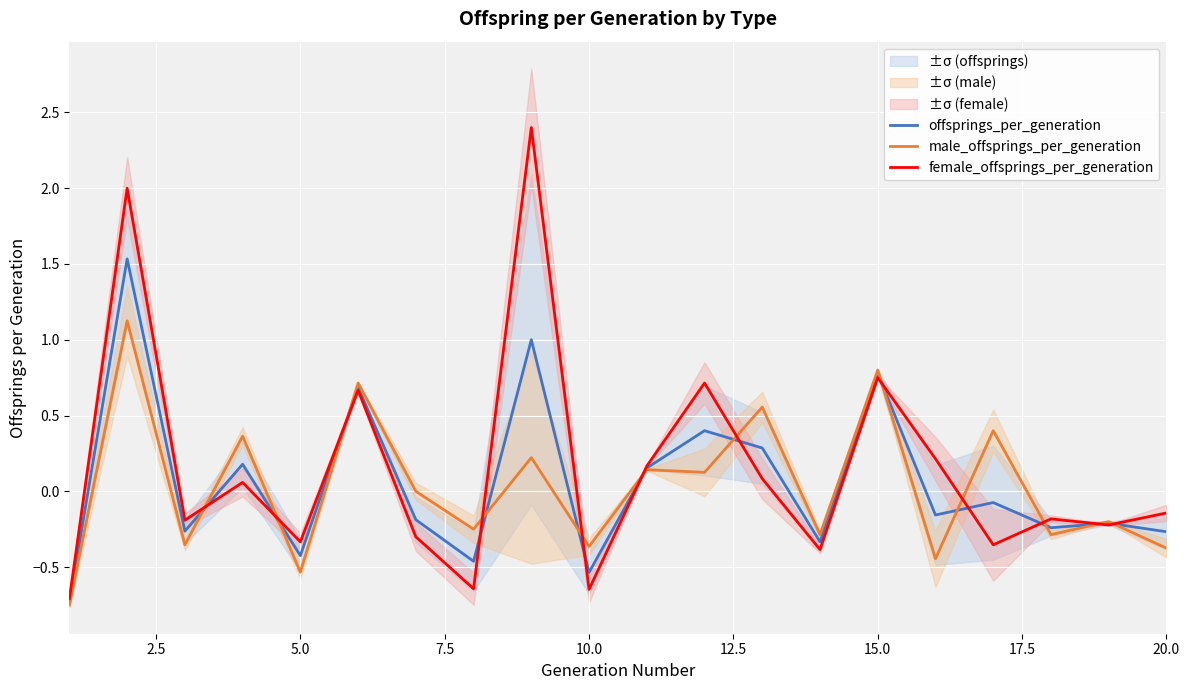

How many data points does each series have?

20